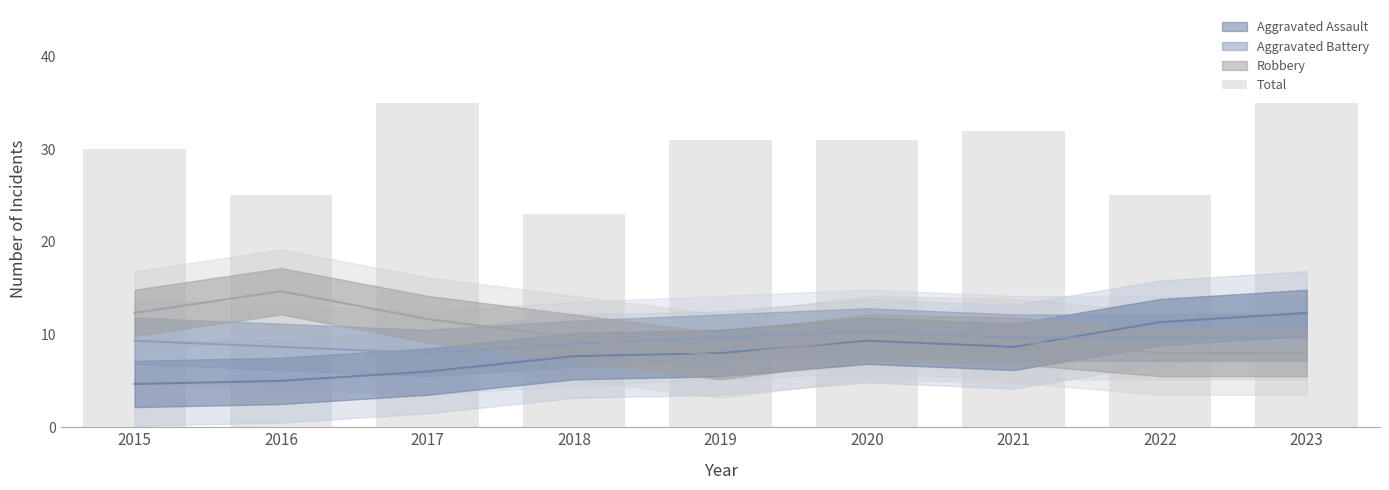

Is it true that the value at 2019 is 41?

False